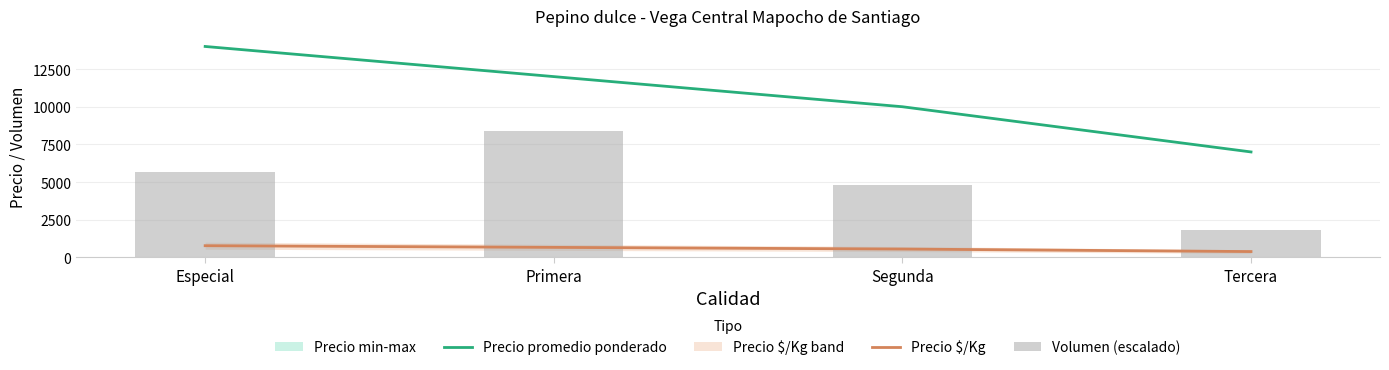

What is the total value across all series at Primera?

21067